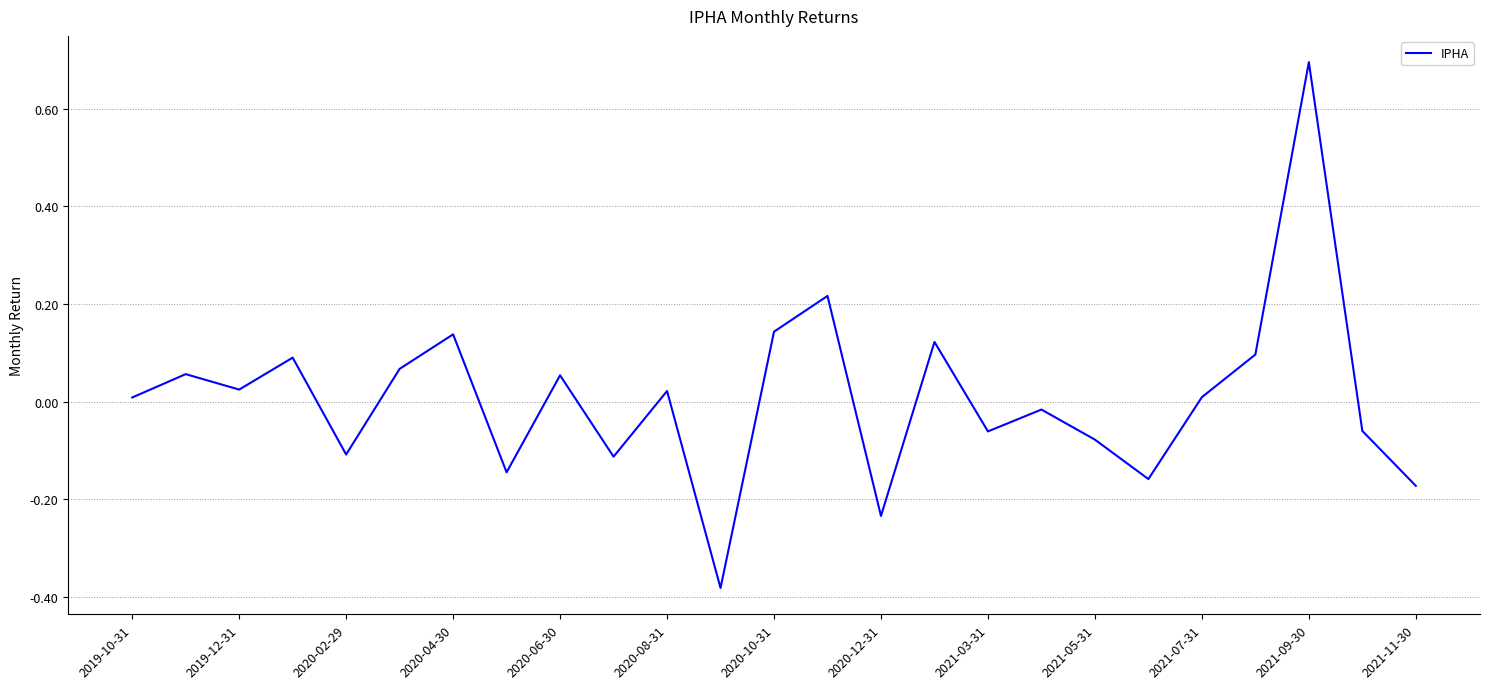

Is this an area chart (filled region under the line)?

No